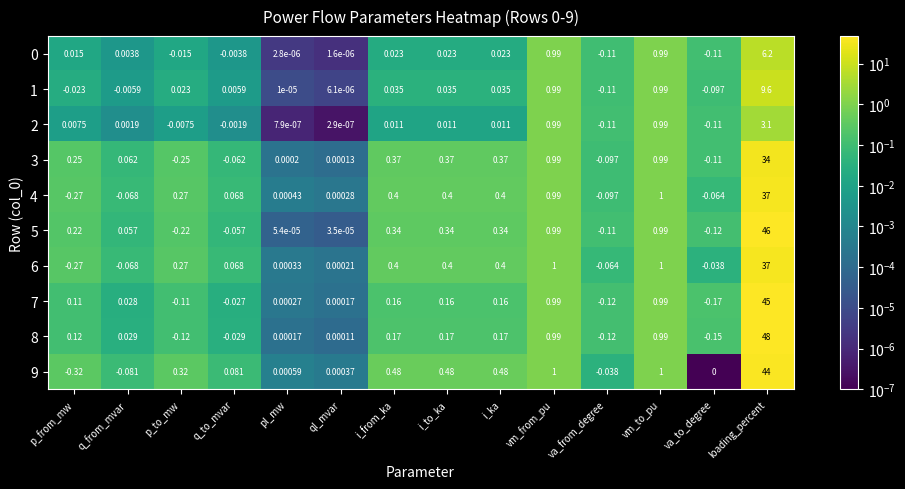

Count the number of categories in the chart.

14